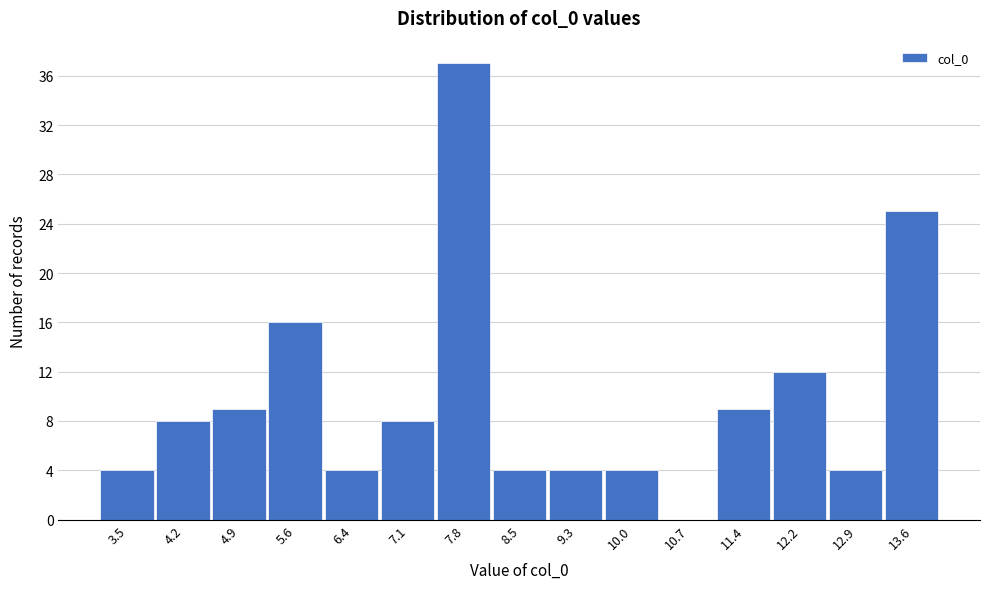

Reading right to left, list all the values displayed in this chart.

13.6=25	12.9=4	12.2=12	11.4=9	10.7=0	10.0=4	9.3=4	8.5=4	7.8=37	7.1=8	6.4=4	5.6=16	4.9=9	4.2=8	3.5=4